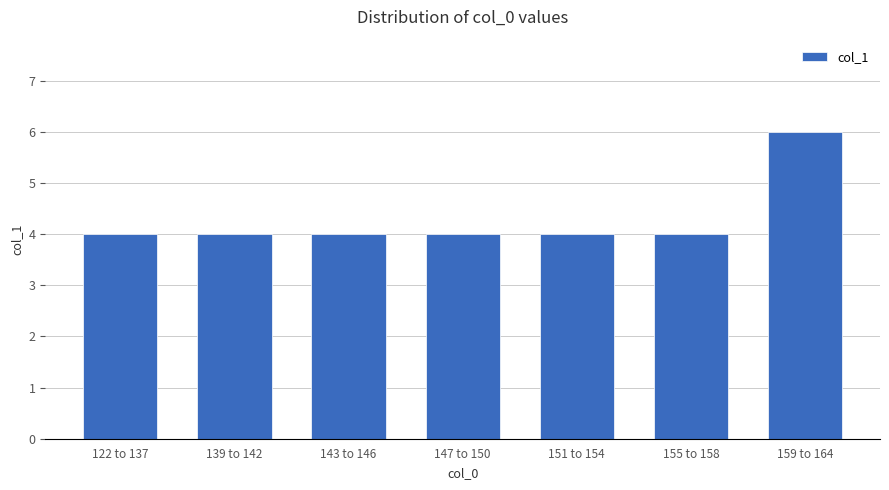

Reading left to right, list all the values displayed in this chart.

4	4	4	4	4	4	6